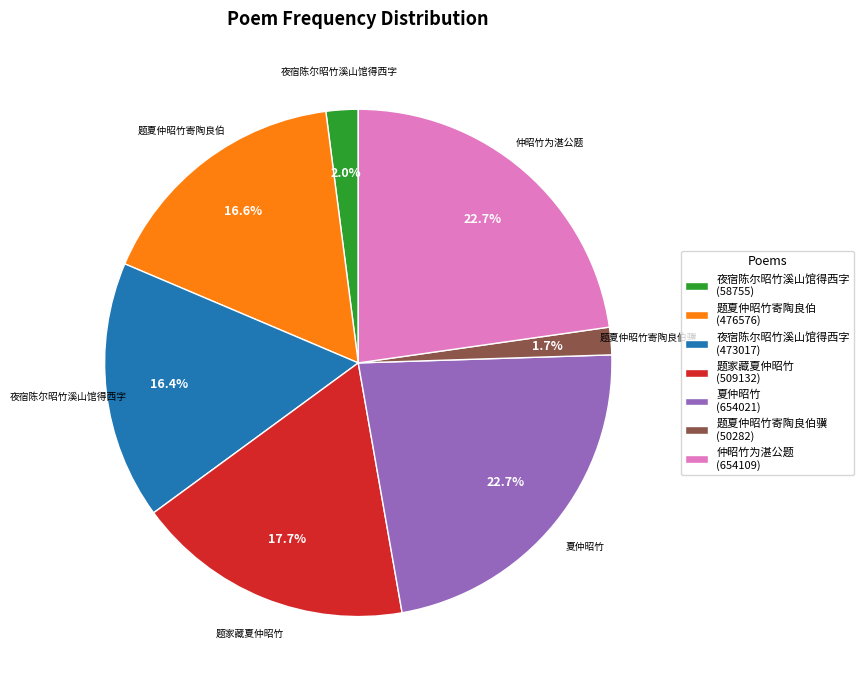

Count the number of slices in the pie.

7